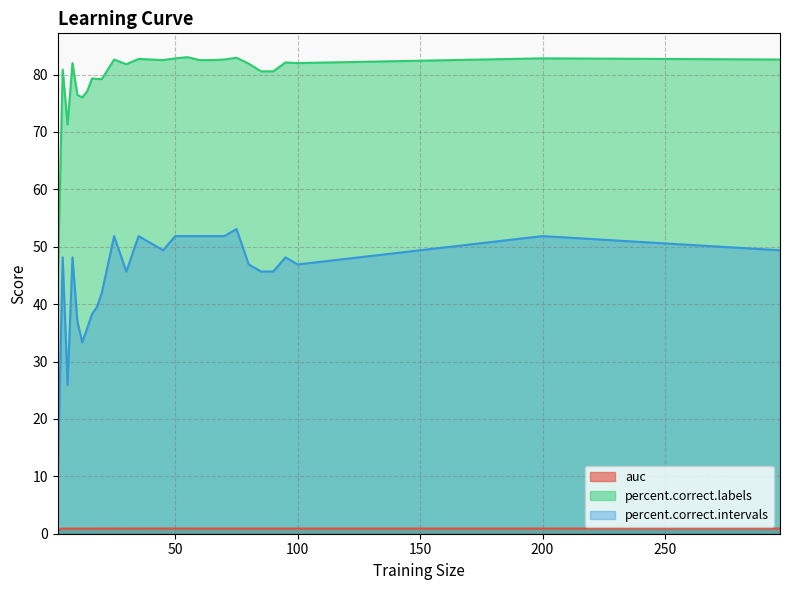

Reading left to right, what are all the values shown in this chart?

auc: 2=0.6	4=0.9	6=0.9	8=0.9	10=0.9	12=0.9	14=0.9	16=0.9	18=0.9	20=0.9	25=0.9	30=0.9	35=0.9	40=0.9	45=0.9	50=0.9	55=0.9	60=0.9	65=0.9	70=0.9	75=0.9	80=0.9	85=0.9	90=0.9	95=0.9	100=0.9	200=0.9	297=0.9
percent.correct.labels: 2=44.2	4=80.9	6=71.3	8=82.0	10=76.4	12=76.0	14=77.1	16=79.3	18=79.2	20=79.2	25=82.6	30=81.8	35=82.7	40=82.6	45=82.5	50=82.8	55=83.0	60=82.5	65=82.5	70=82.6	75=82.9	80=81.9	85=80.6	90=80.6	95=82.1	100=82.0	200=82.8	297=82.6
percent.correct.intervals: 2=9.9	4=48.1	6=25.9	8=48.1	10=37.0	12=33.3	14=35.8	16=38.3	18=39.5	20=42.0	25=51.9	30=45.7	35=51.9	40=50.6	45=49.4	50=51.9	55=51.9	60=51.9	65=51.9	70=51.9	75=53.1	80=46.9	85=45.7	90=45.7	95=48.1	100=46.9	200=51.9	297=49.4